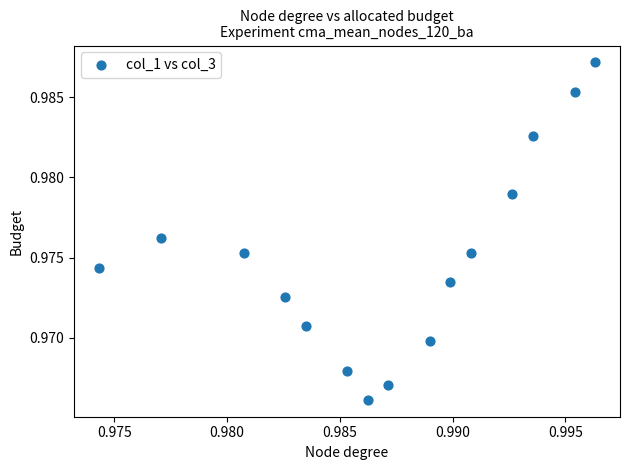

How many data points are displayed?

15